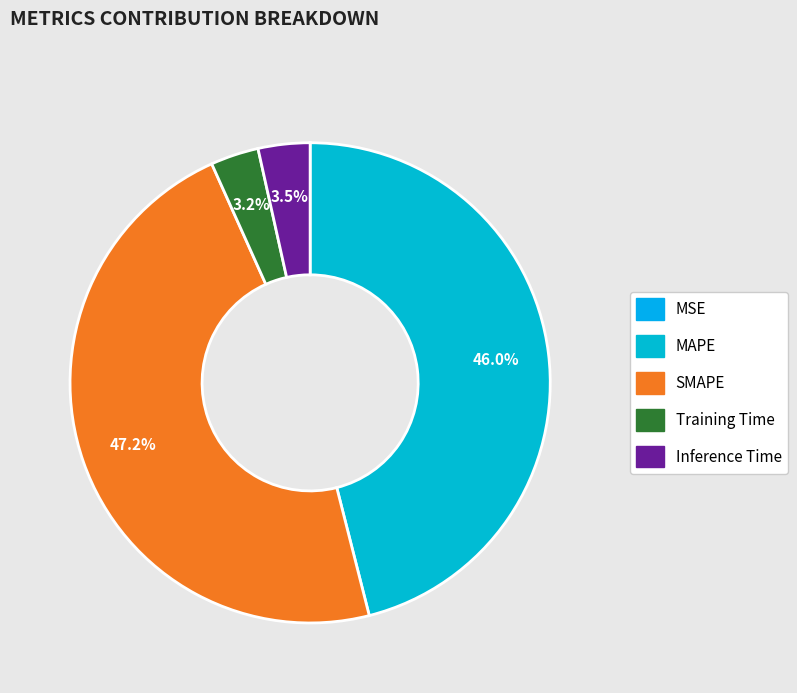

Rank the categories by value from lowest to highest.

MSE, Training Time, Inference Time, MAPE, SMAPE